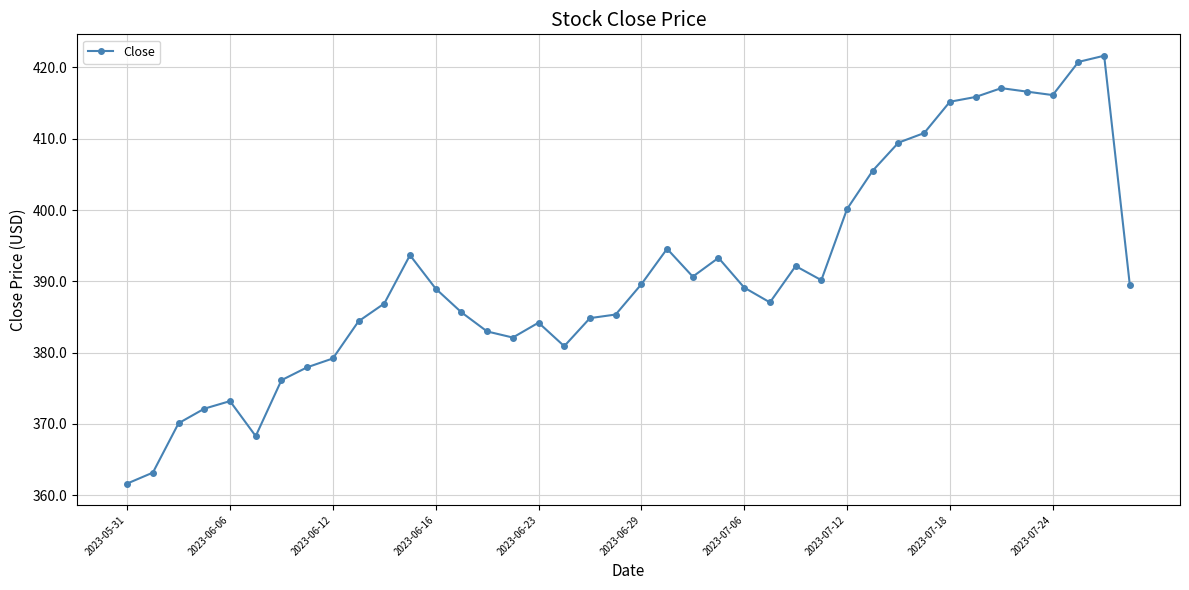

Is this an area chart (filled region under the line)?

No